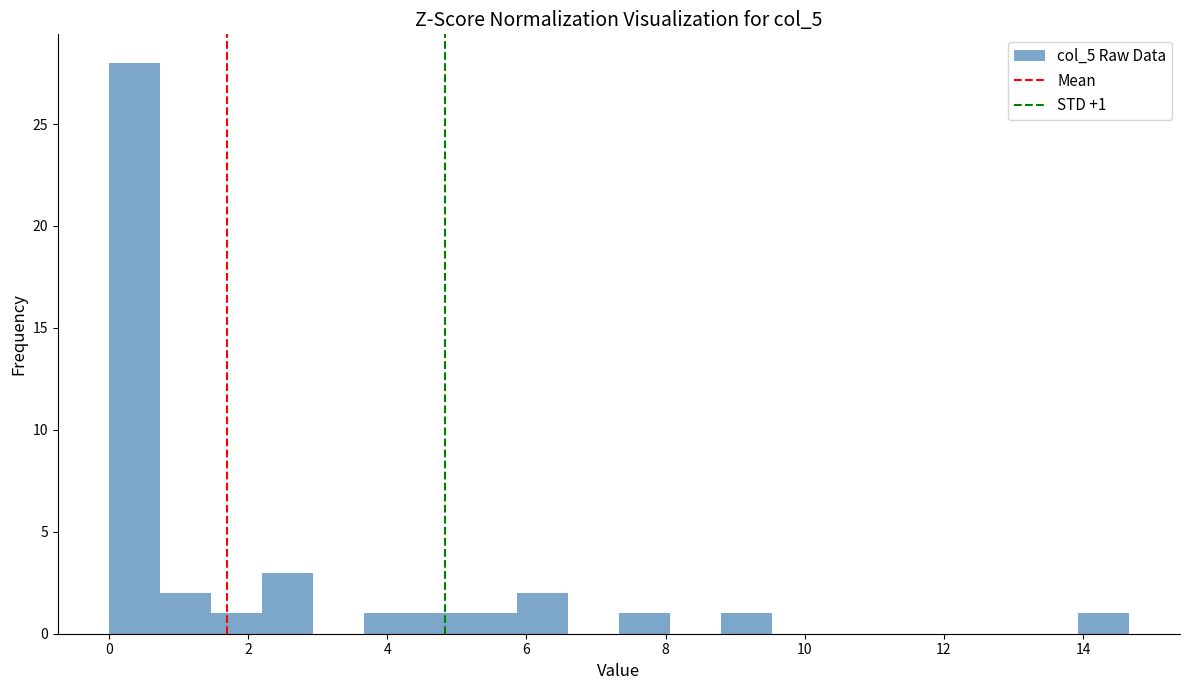

Read against the x-axis, roughly where is the centre of the tallest bar?

0.4